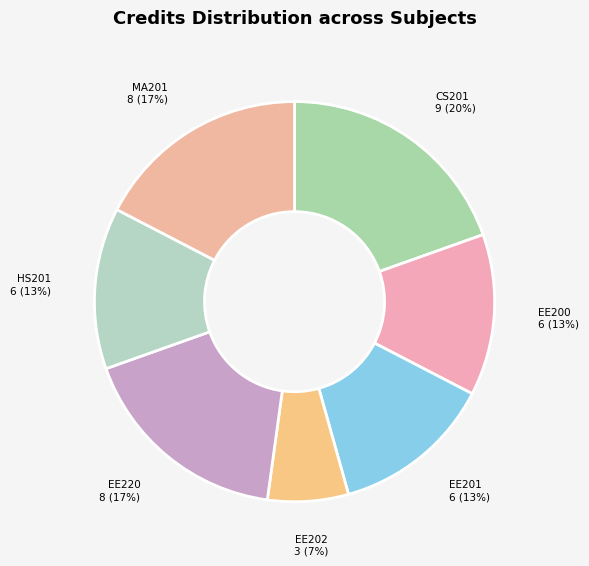

Which has a higher value, EE202 or EE200?

EE200